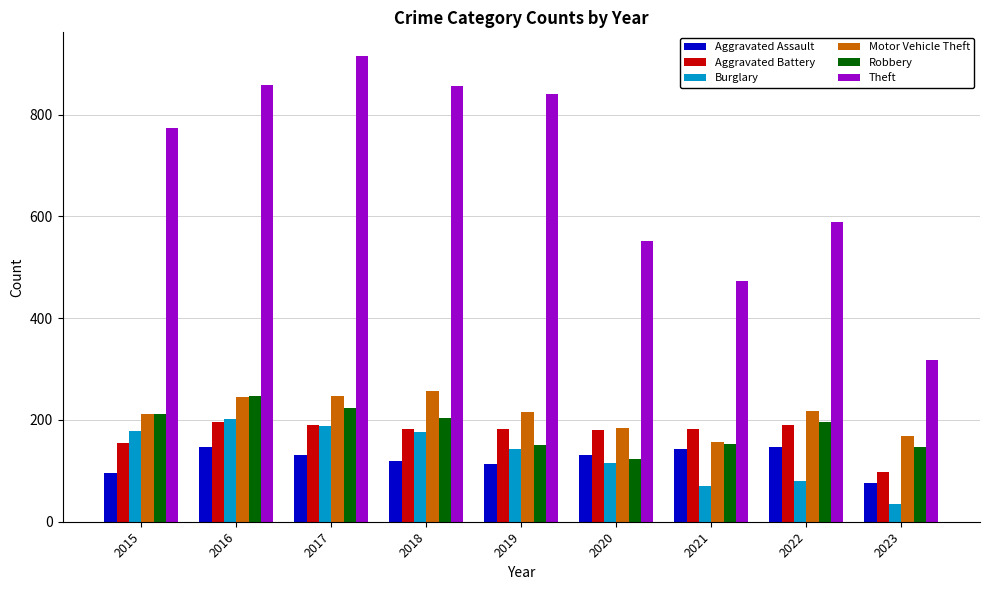

What is the minimum value for Aggravated Assault?

76